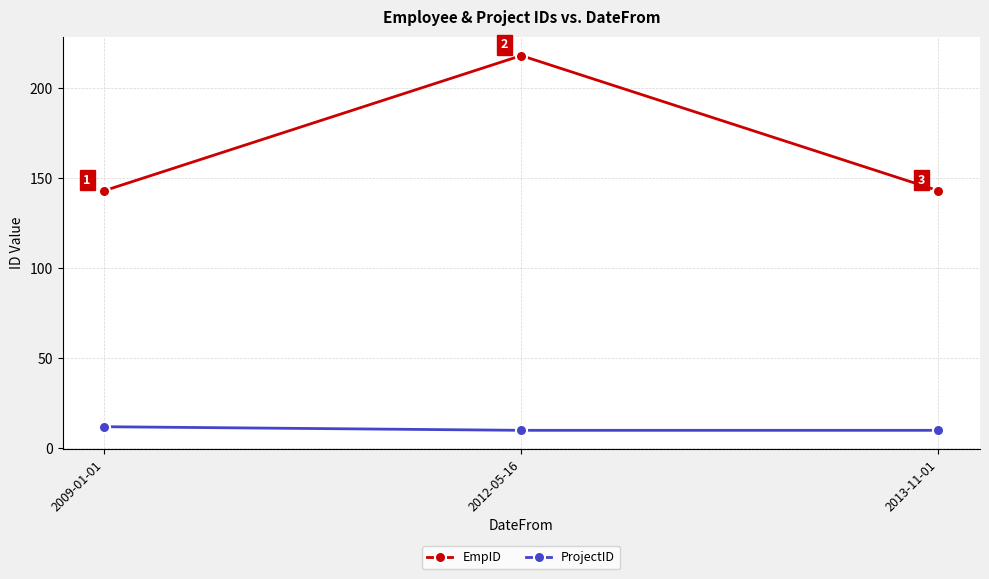

At which category is the sum across all series the highest?

2012-05-16